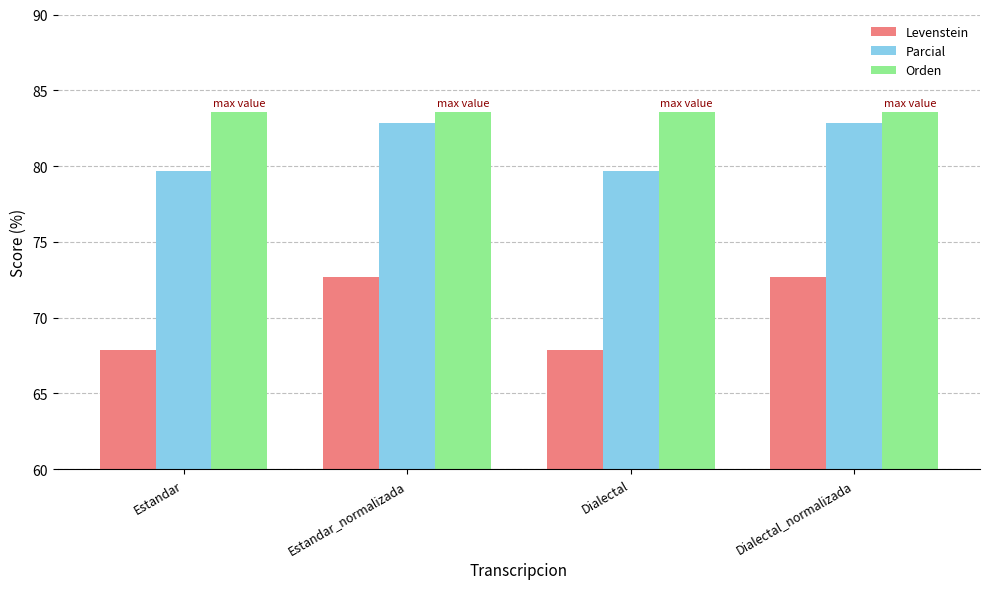

At how many categories does at least one series exceed 81?

4